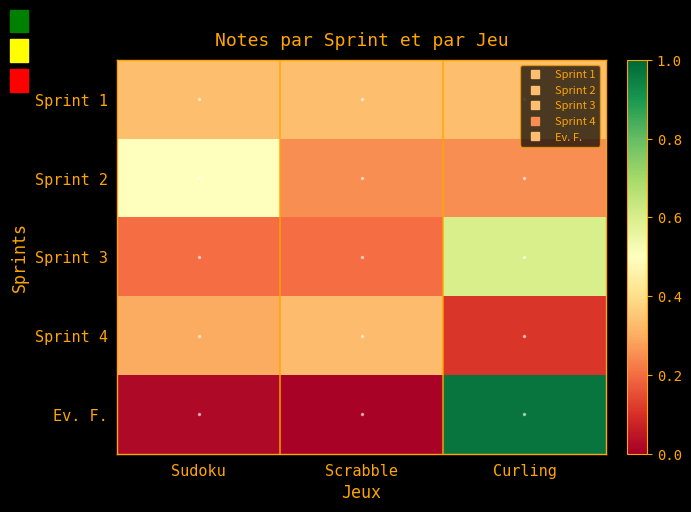

What is the maximum value shown in the chart?

1.0